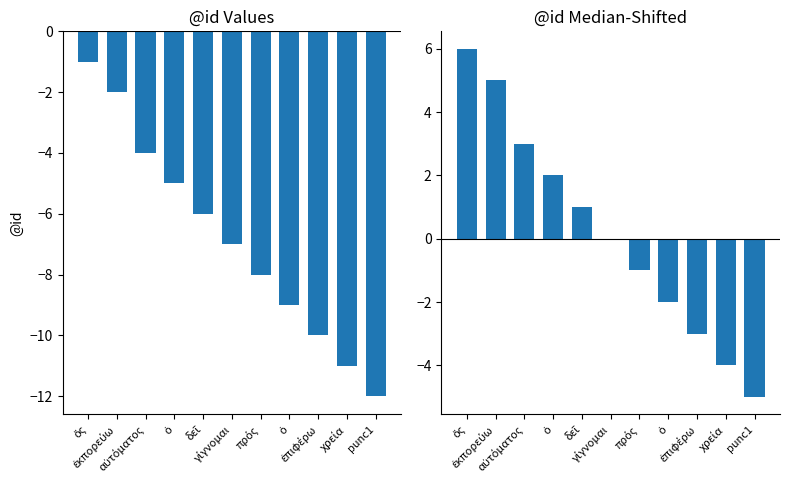

Rank the series at ἐπιφέρω from lowest to highest value.

@id (negated), @id (shifted by median)